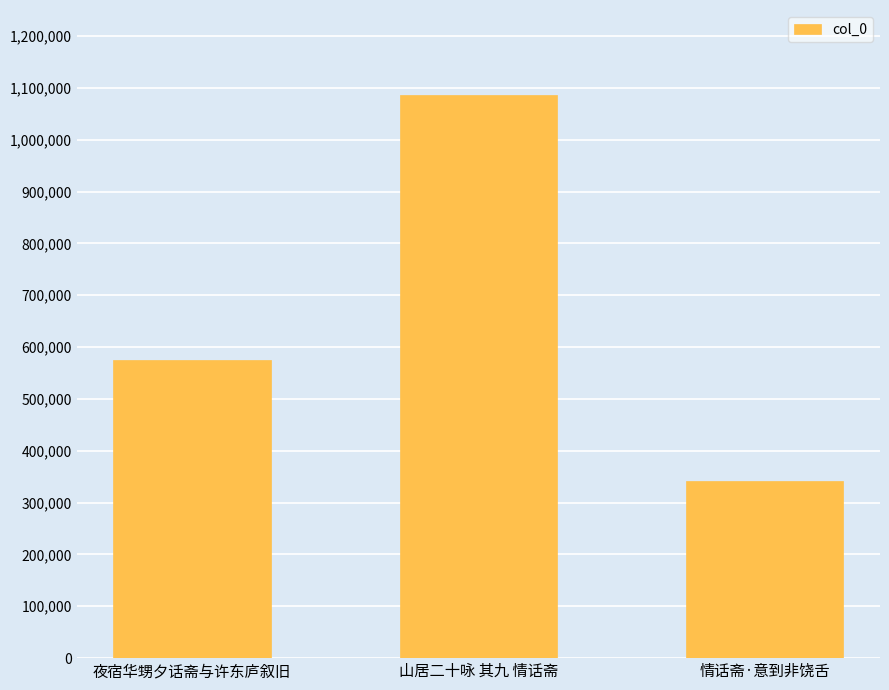

Approximately how many times larger is the value at 夜宿华甥夕话斋与许东庐叙旧 compared to 情话斋·意到非饶舌?

1.7